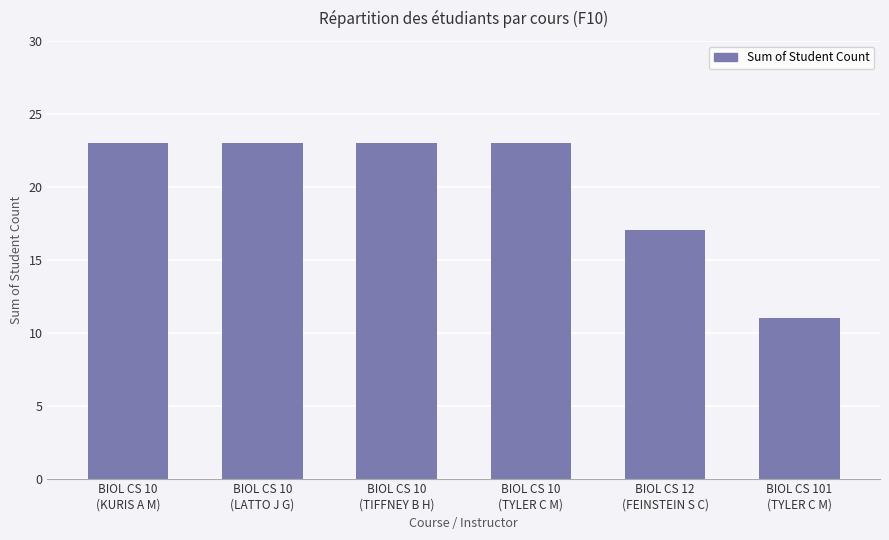

What is the minimum value shown in the chart?

11